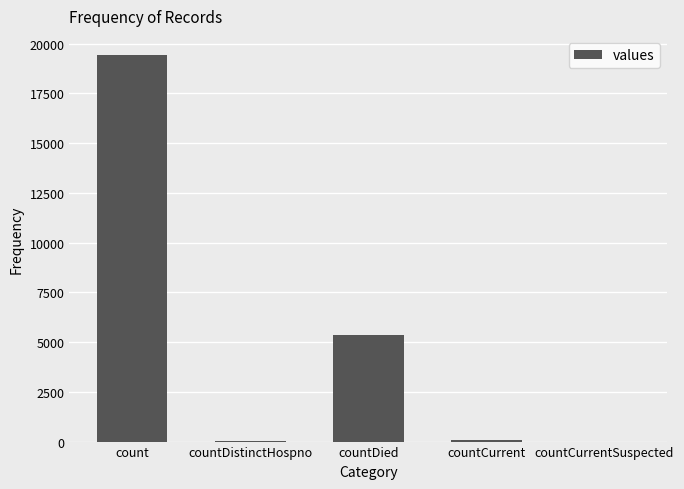

Count the number of data series in this chart.

1